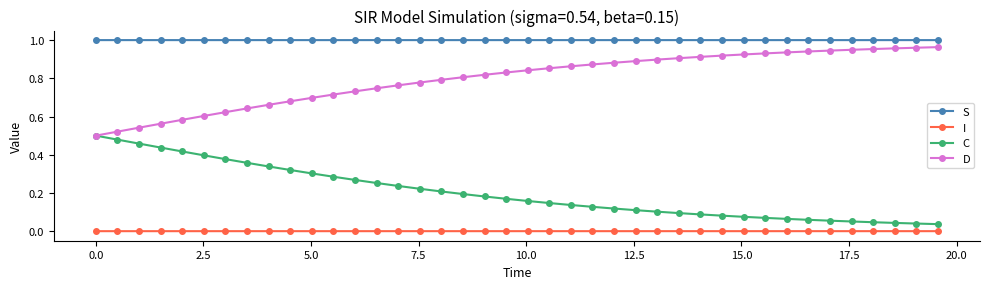

List the series in order of their overall mean, lowest first.

I, C, D, S